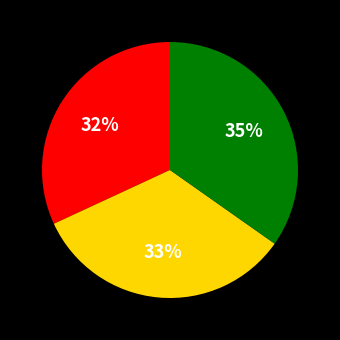

Does any single category account for the majority?

No